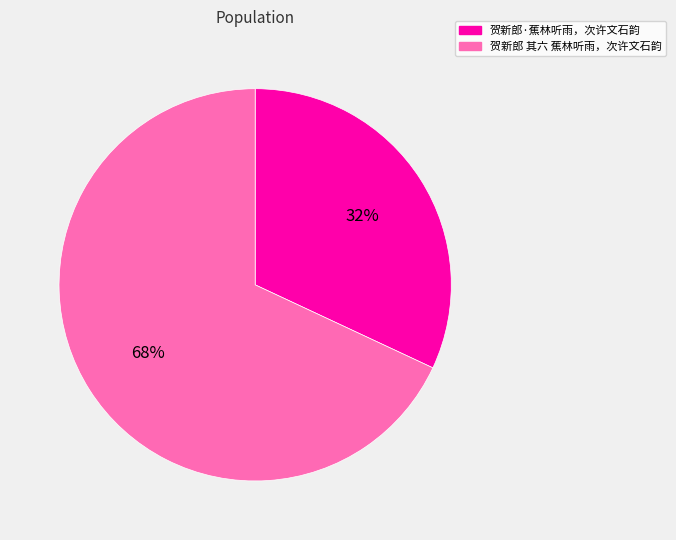

What percentage is the 贺新郎 其六 蕉林听雨，次许文石韵 slice, to the nearest percent?

68%